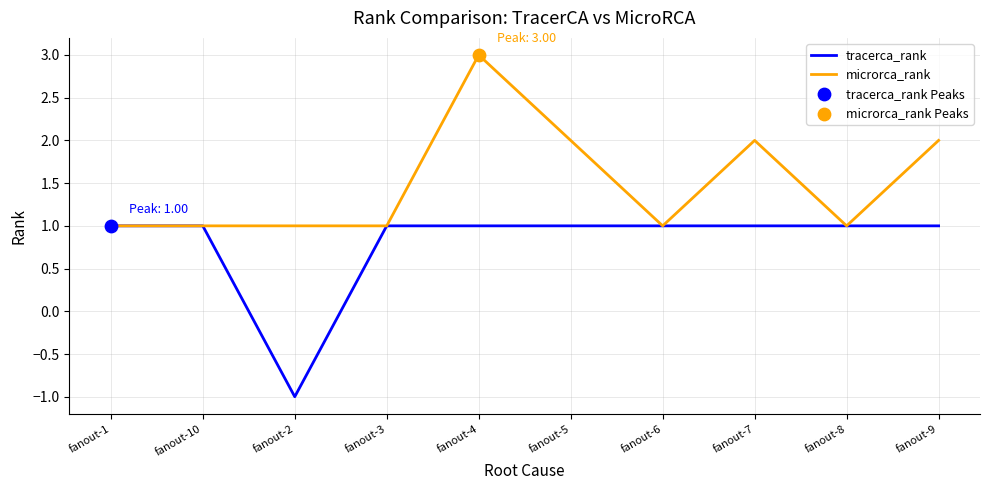

What is the total value across all series at fanout-3?

2